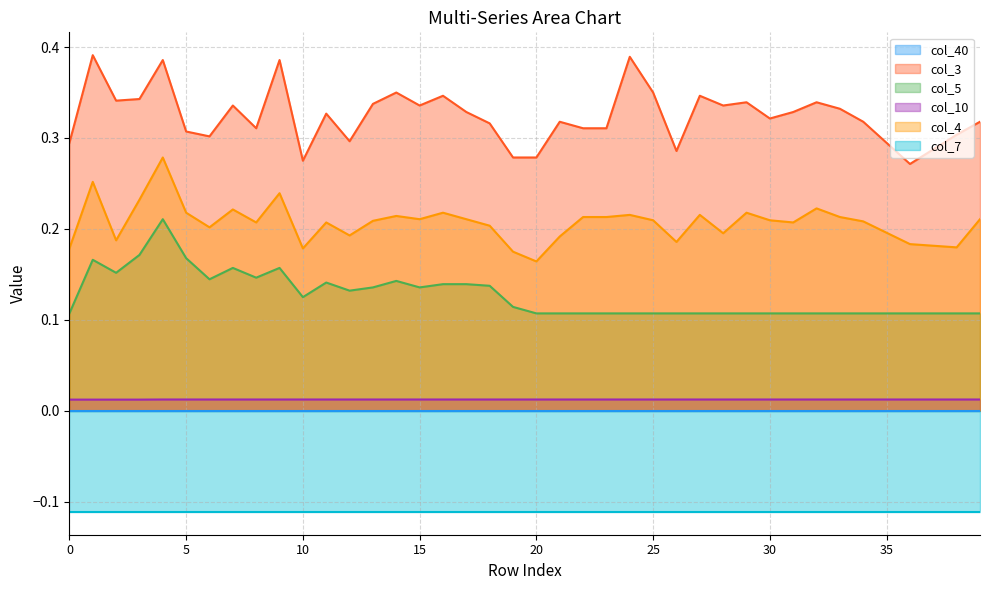

The col_4 series shows 0.2 at 21. True or false?

True